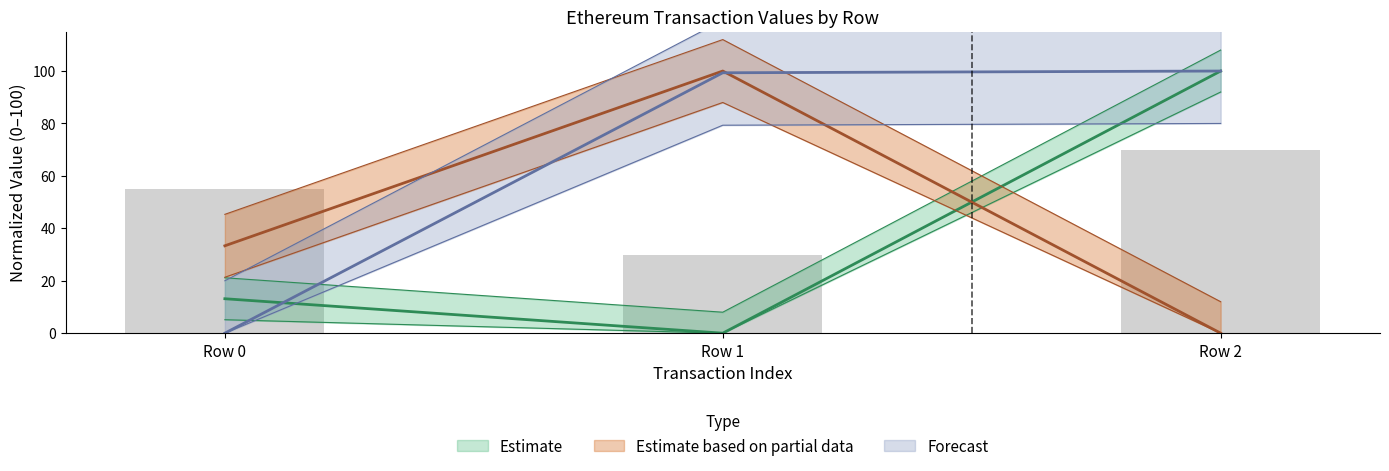

Which has a higher value, Row 2 or Row 0?

Row 2